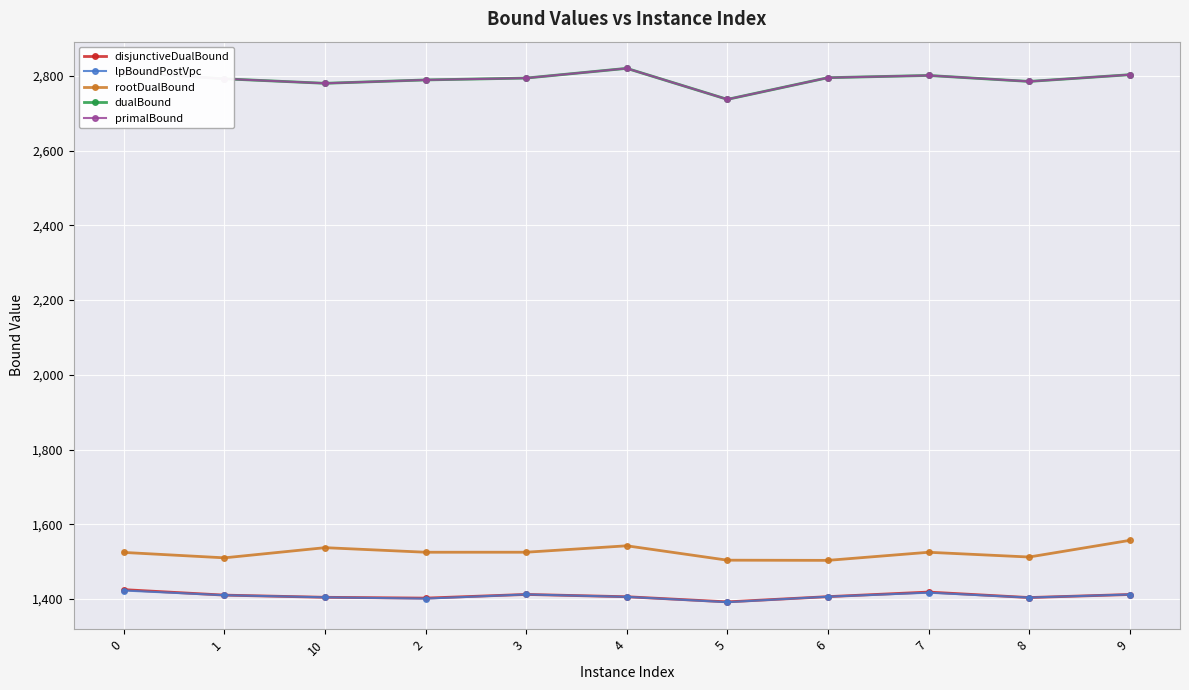

What is the total value across all series at 9?

9986.9